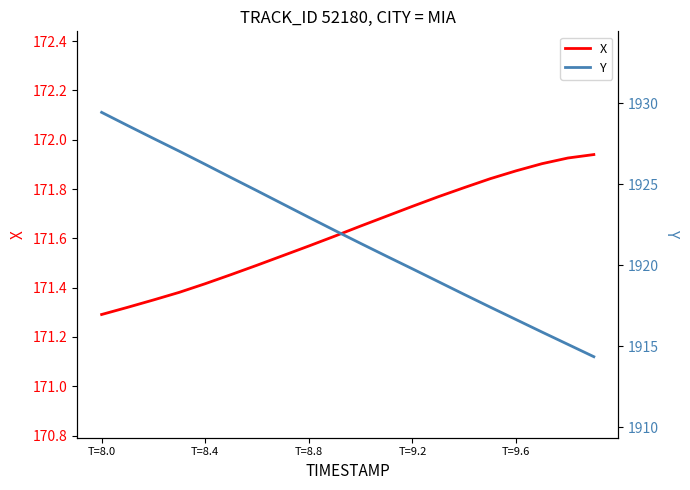

Is it true that X equals 99.3 at T=8.4?

False